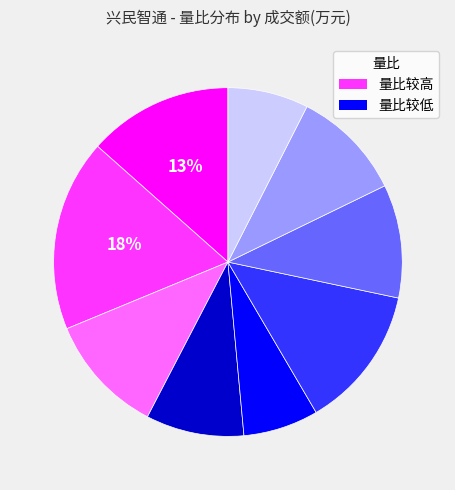

To the nearest percent, what is the average slice percentage?

11%